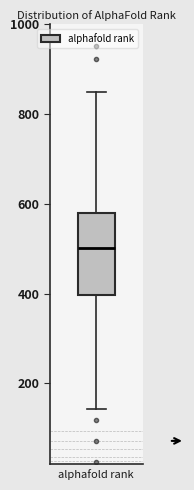

Read this box plot against the y-axis: the position of the median line, the range covered by the box, and the ends of both whiskers. The values are not printed on the chart, so give them approximately, as read against the axis.

median 500, box 400 to 580, whiskers 140 to 840